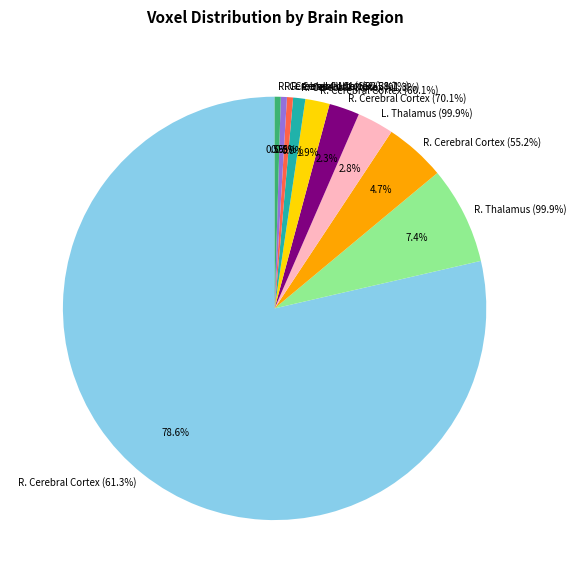

What is the largest slice in the pie chart?

Right Cerebral Cortex (61.3%)